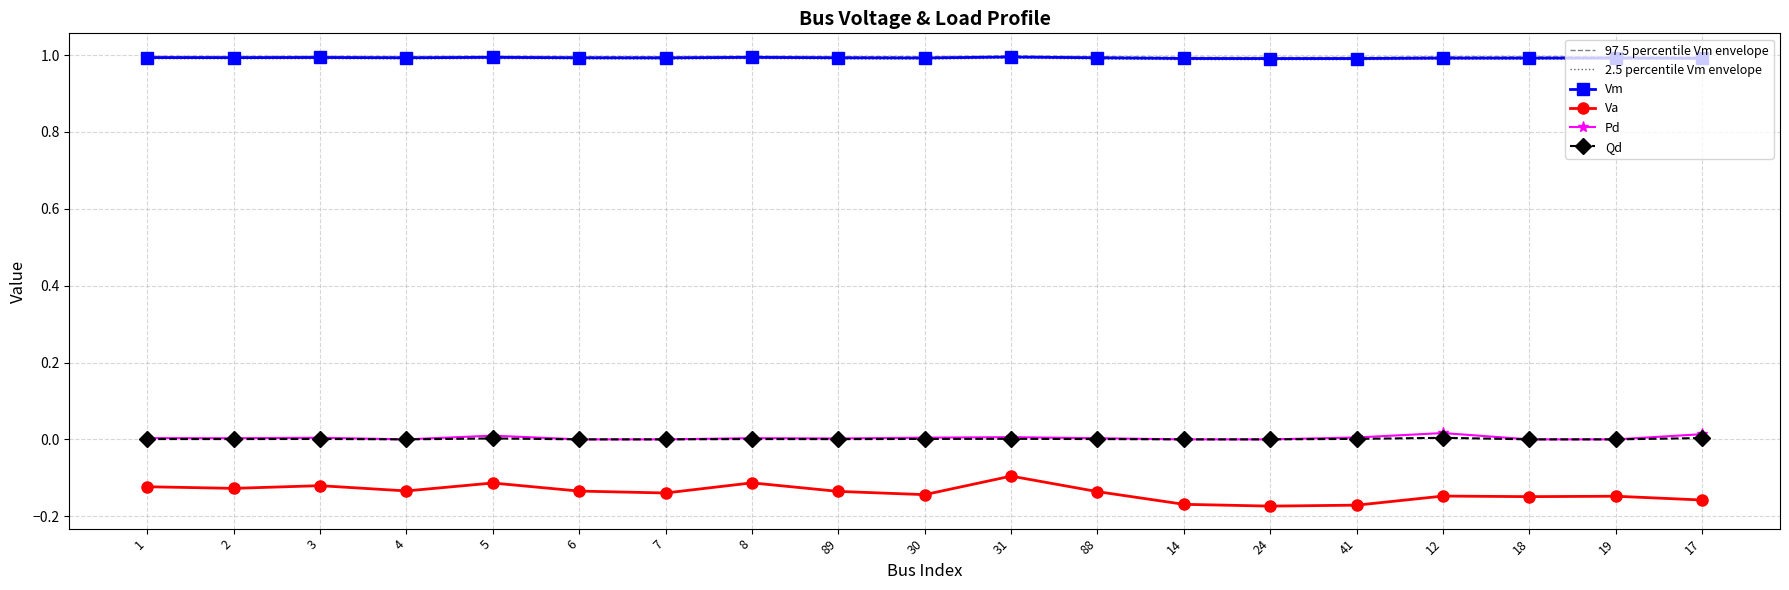

True or false: 97.5 percentile Vm envelope has more than 0 interior local peaks.

True